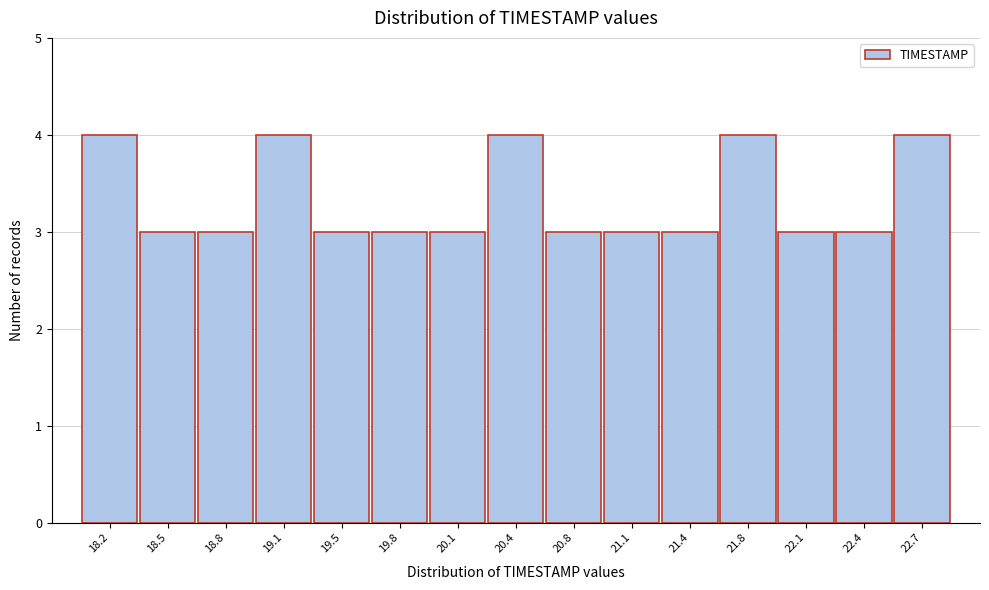

Reading left to right, list every bar in this chart as the range it spans on the x-axis followed by its height. Neither the bar edges nor the heights are printed on the chart, so give them approximately, as read against the axes.

18.00 to 18.35: 4
18.35 to 18.65: 3
18.65 to 19.00: 3
19.00 to 19.30: 4
19.30 to 19.65: 3
19.65 to 19.95: 3
19.95 to 20.30: 3
20.30 to 20.60: 4
20.60 to 20.95: 3
20.95 to 21.25: 3
21.25 to 21.60: 3
21.60 to 21.90: 4
21.90 to 22.25: 3
22.25 to 22.55: 3
22.55 to 22.90: 4